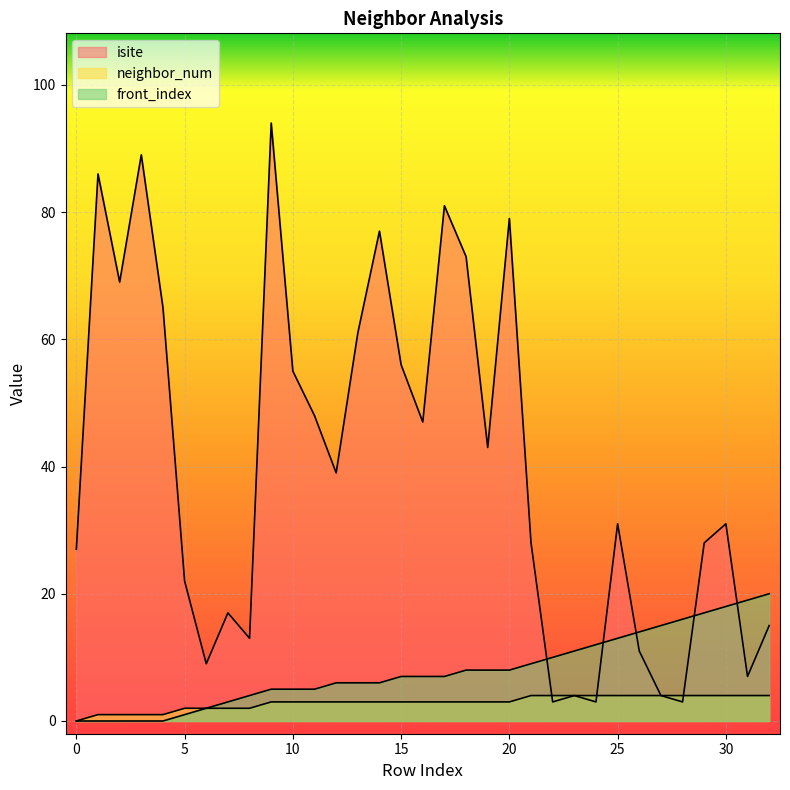

What is the total value across all series at 22?

17